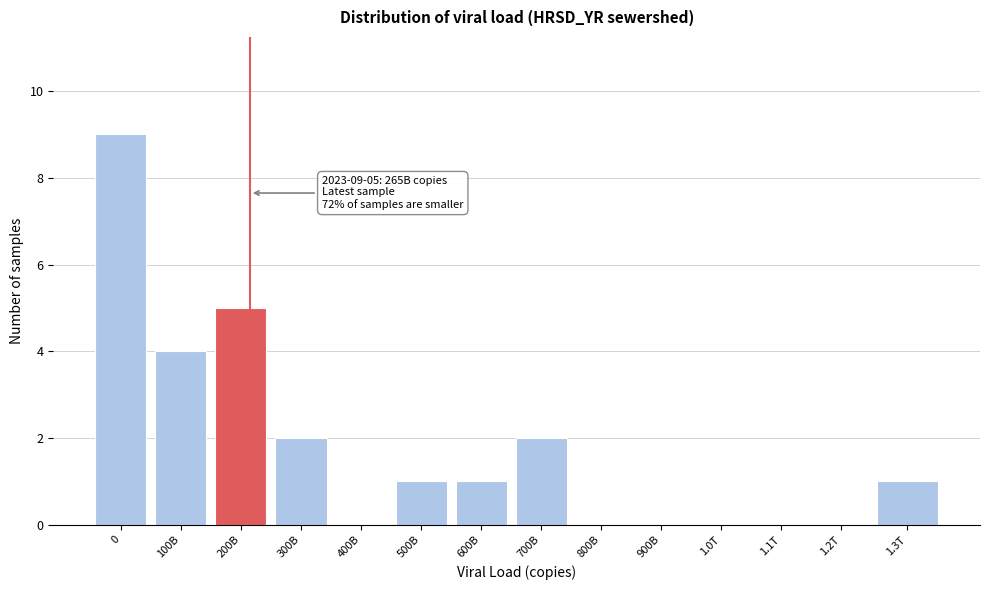

Reading left to right, extract all data points from this chart.

0=9	100B=4	200B=5	300B=2	400B=0	500B=1	600B=1	700B=2	800B=0	900B=0	1.0T=0	1.1T=0	1.2T=0	1.3T=1